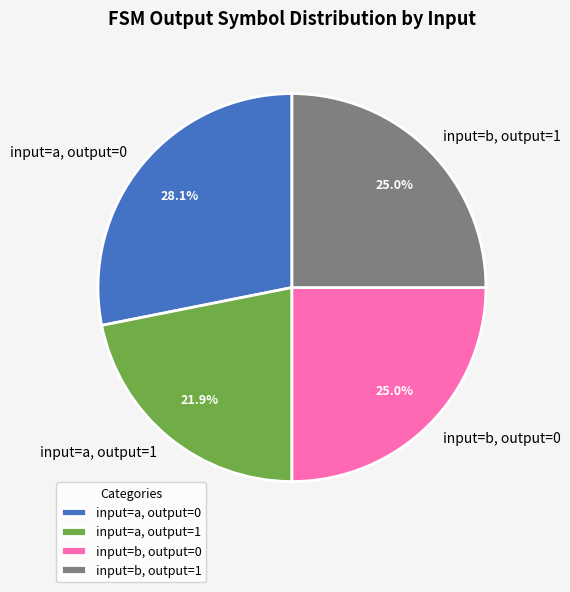

How many slices are in this pie chart?

4